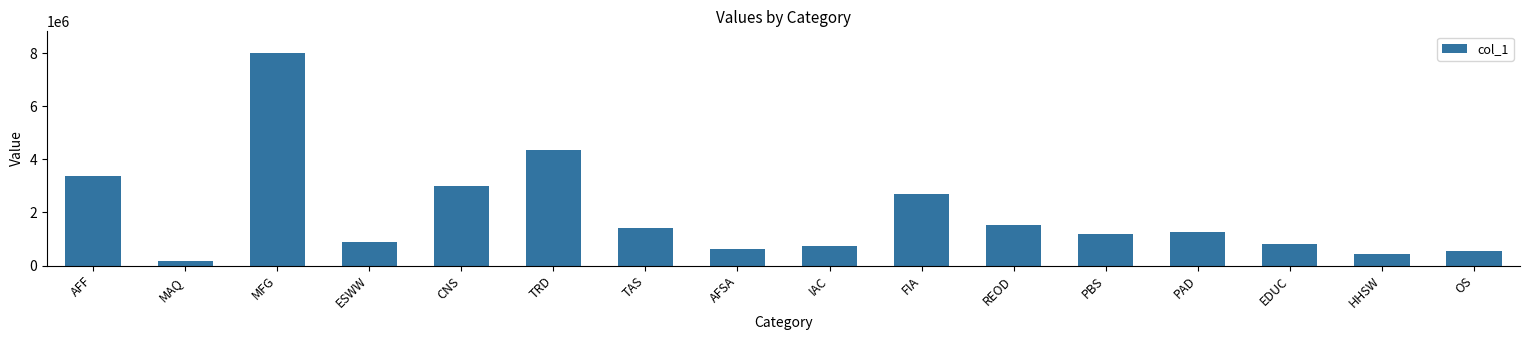

What is the change in value from AFF to EDUC?

-2577749.8